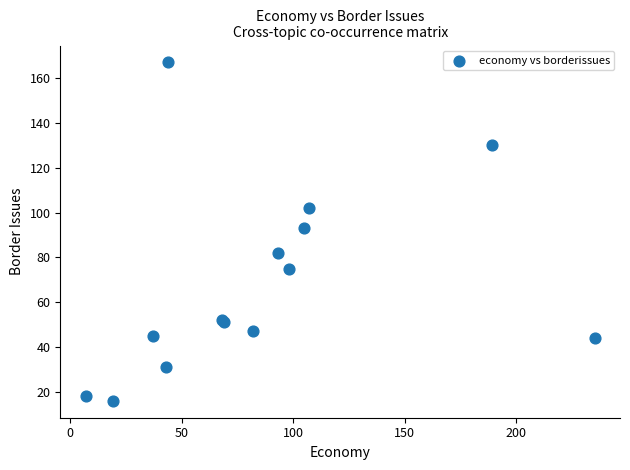

What Y value in the scatter plot is closest to 91?

93